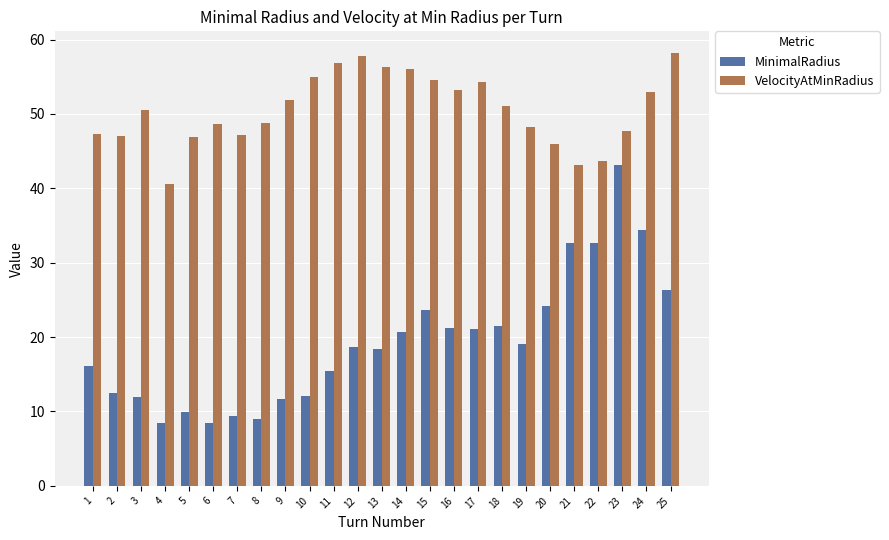

What is the average value of the VelocityAtMinRadius series?

50.6